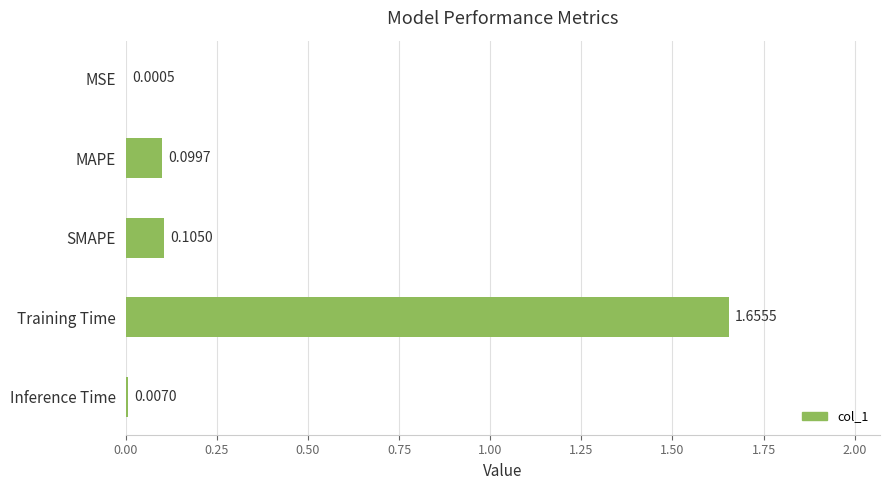

Between SMAPE and Training Time, which is larger?

Training Time